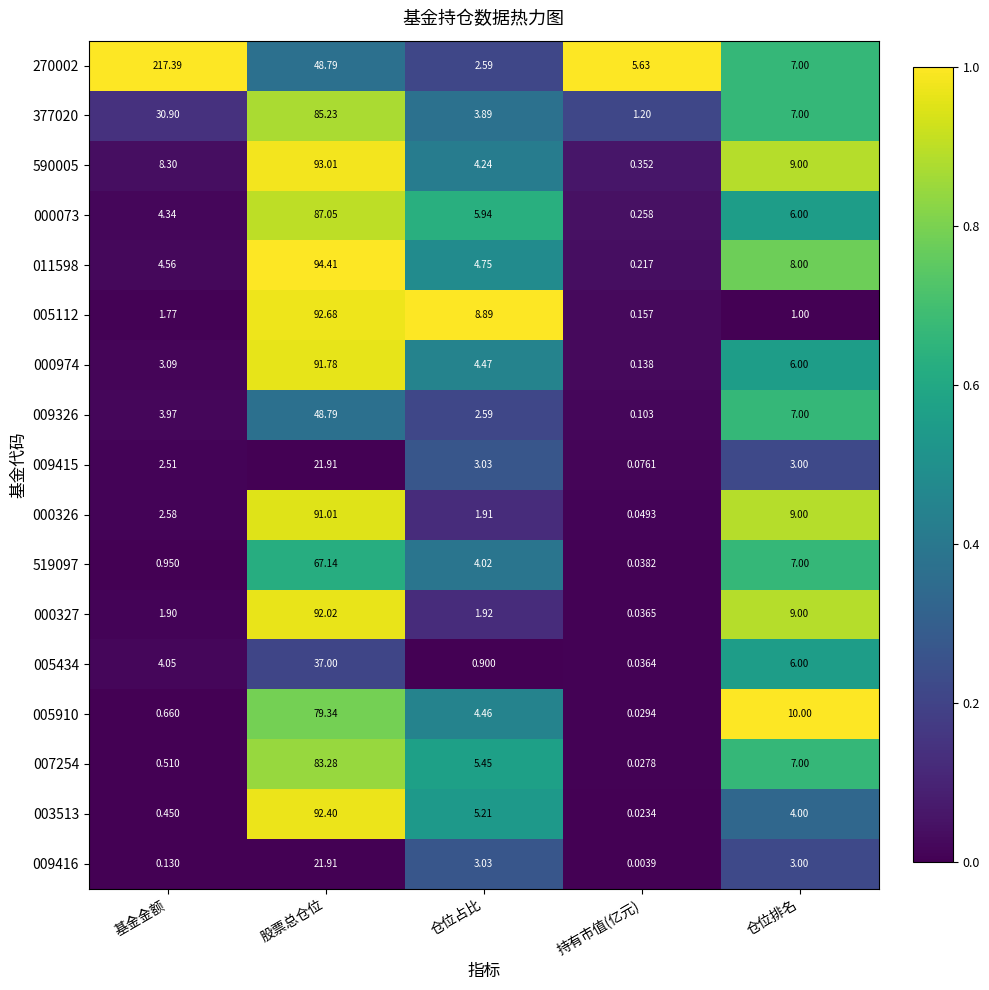

At which label does 009416 first exceed 3?

股票总仓位